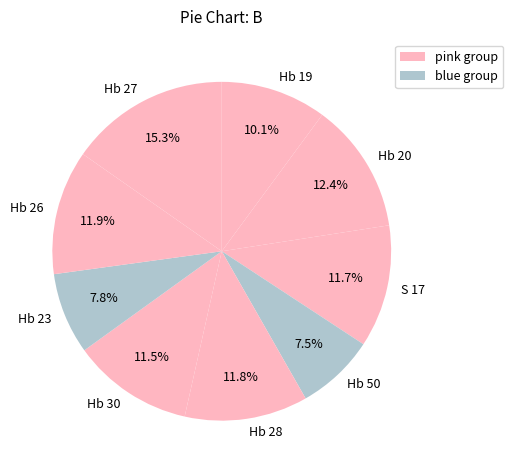

To the nearest percent, what portion does Hb 23 represent?

8%